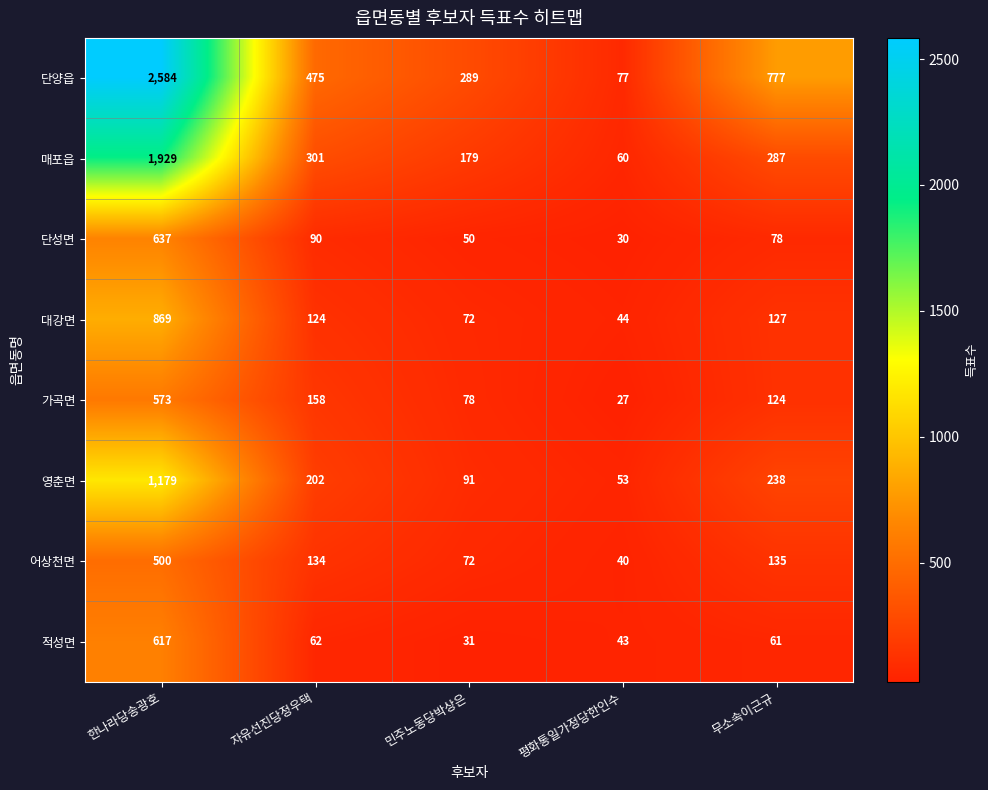

What is the maximum value shown in the chart?

2584